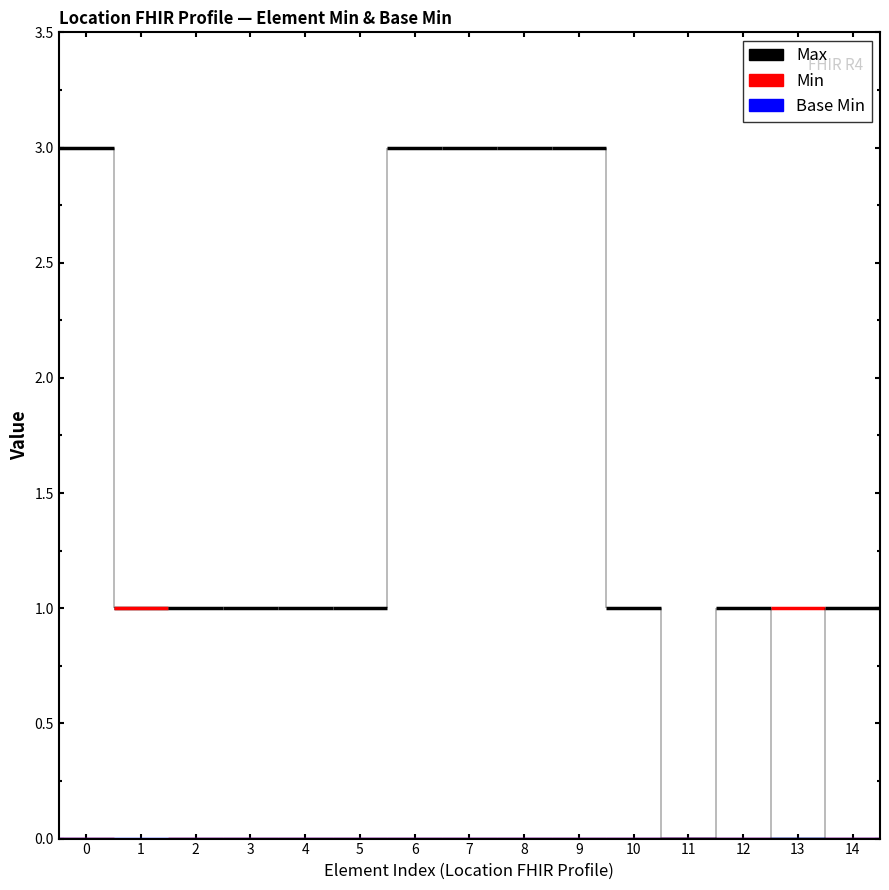

True or false: Base Min has a value of 0 at Location.alias.

False